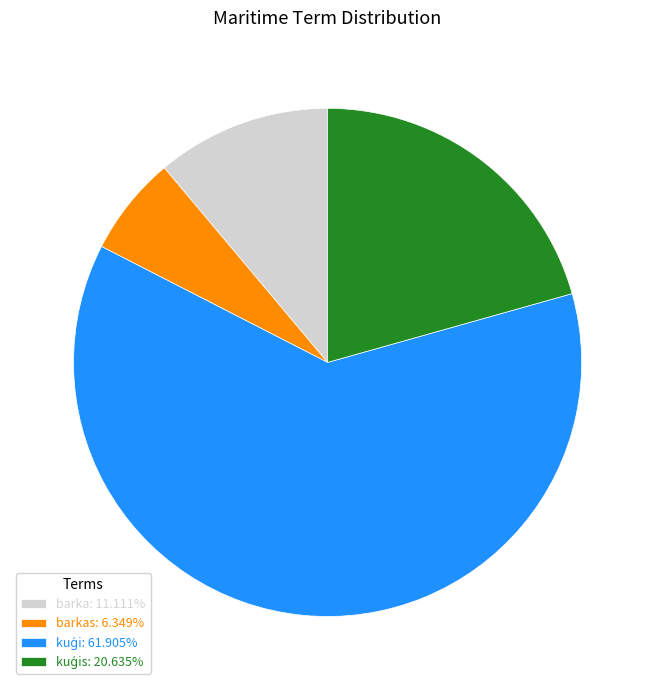

Is there any slice that represents more than half of the pie?

Yes